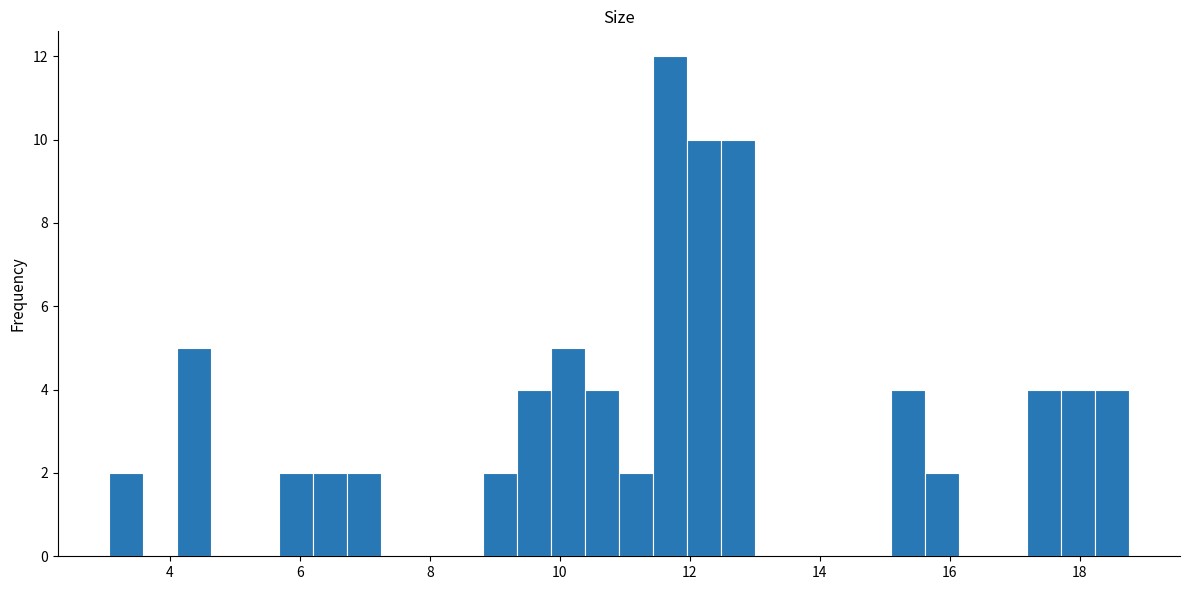

Around what value on the x-axis is the tallest bar? Give the approximate position of its centre, as read against the axis.

11.6